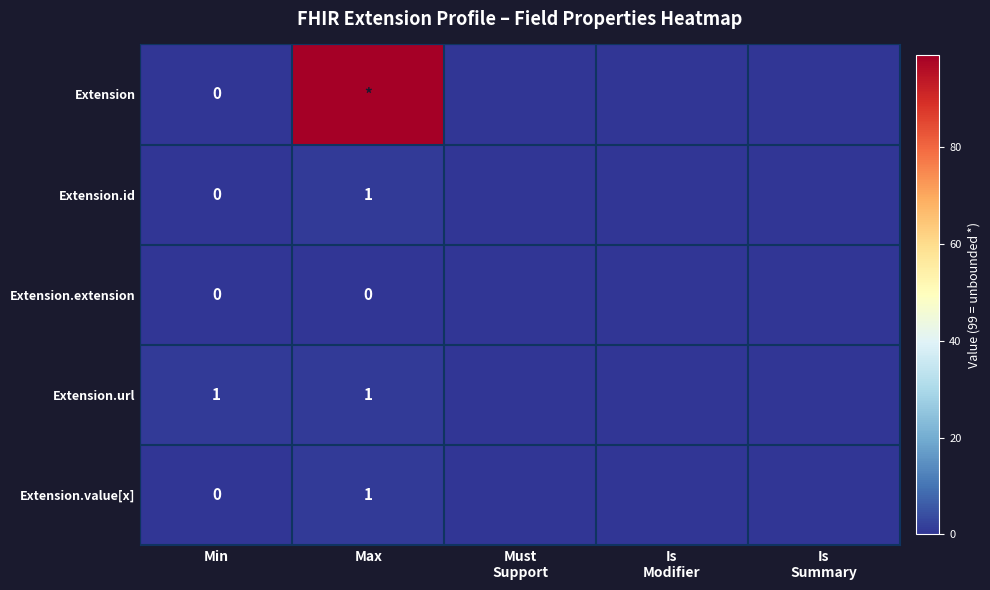

What is the sum of the Extension.id values at Max and Min?

1